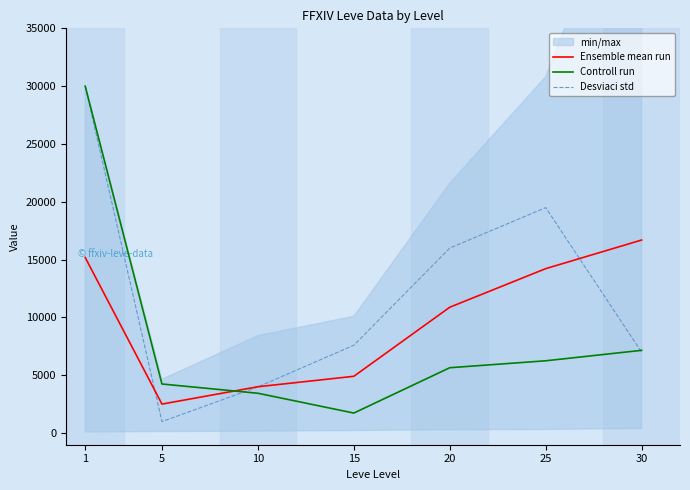

True or false: Ensemble mean run and Desviaci std intersect in this chart.

True